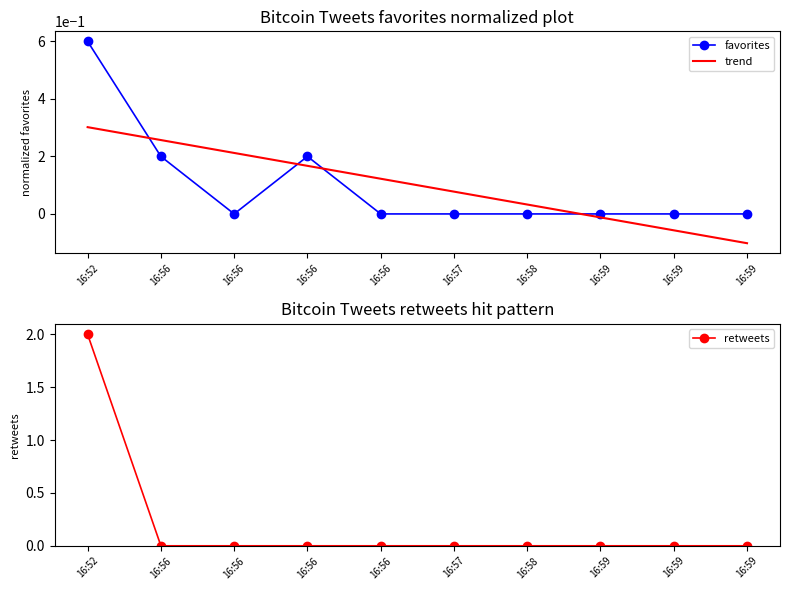

Which category has the highest value in the trend series?

16:52